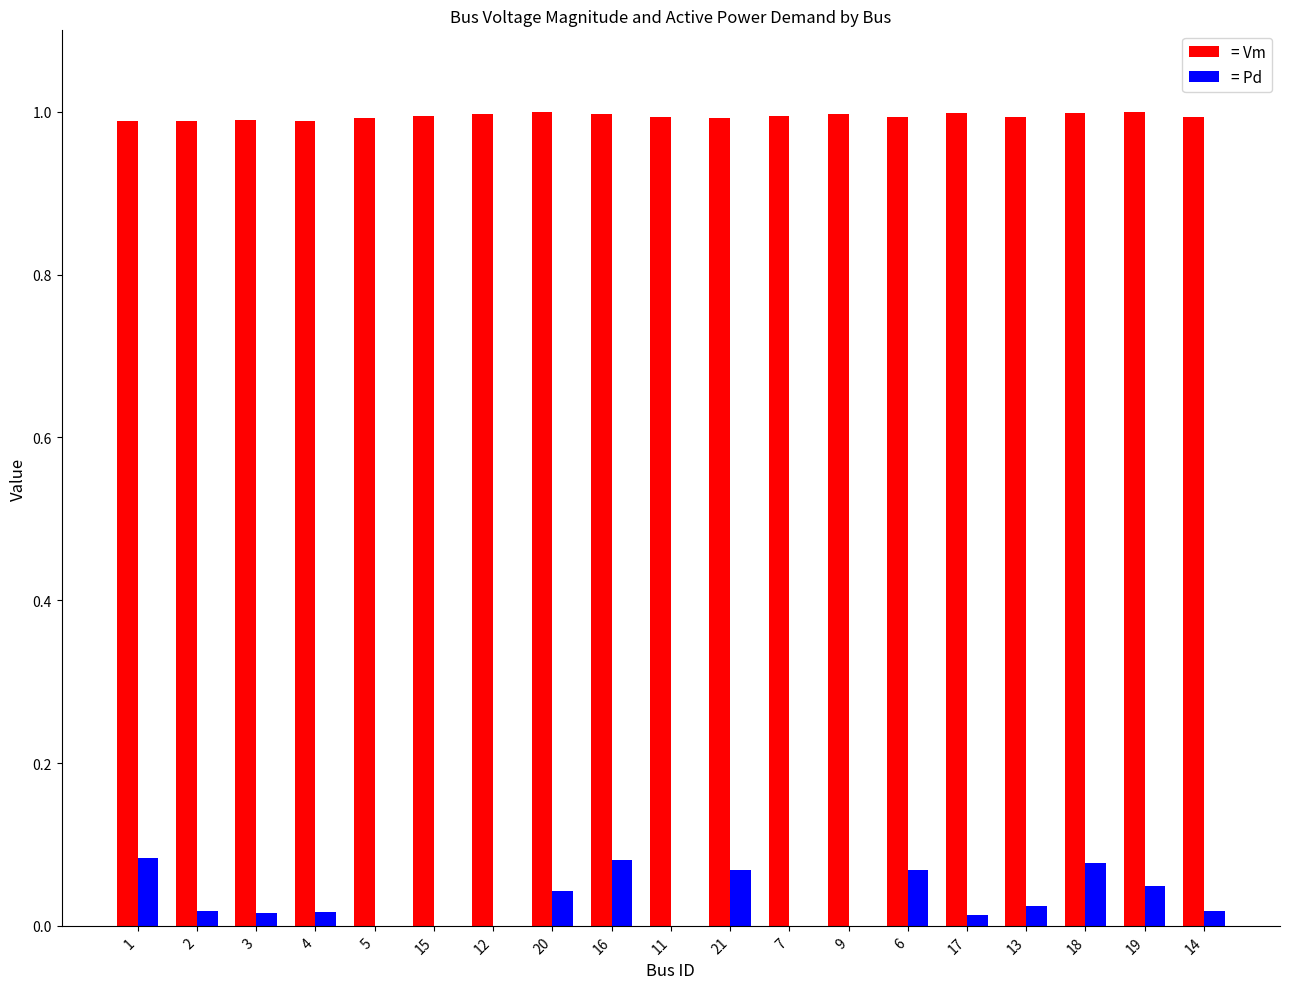

The = Vm series shows 1.0 at 14. True or false?

True